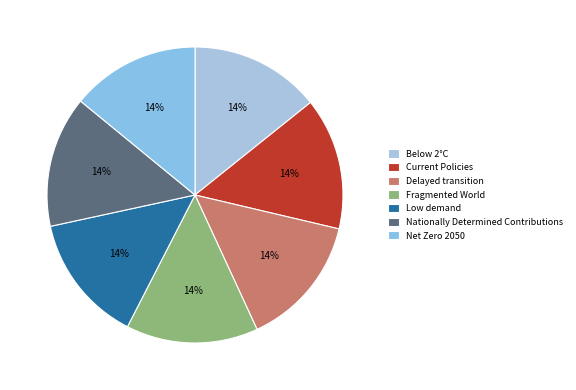

To the nearest percent, what portion does Fragmented World represent?

14%